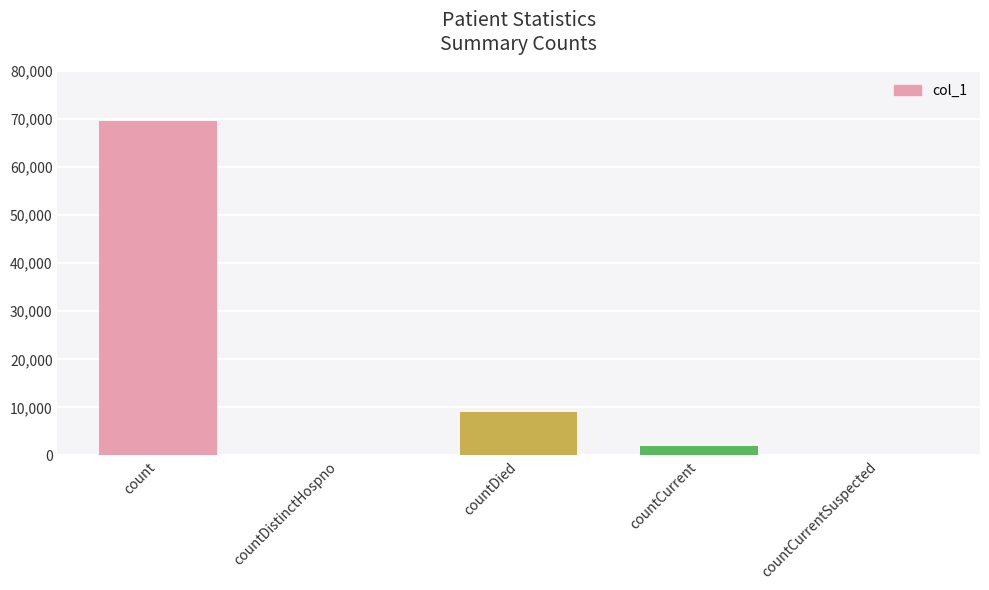

At which label is the value closest to 34790?

countDied